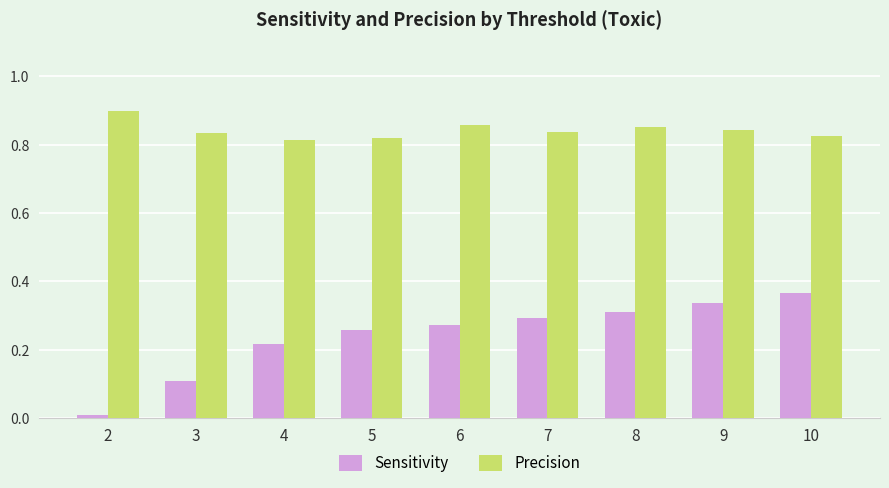

Which series has the largest range (max minus min)?

Sensitivity